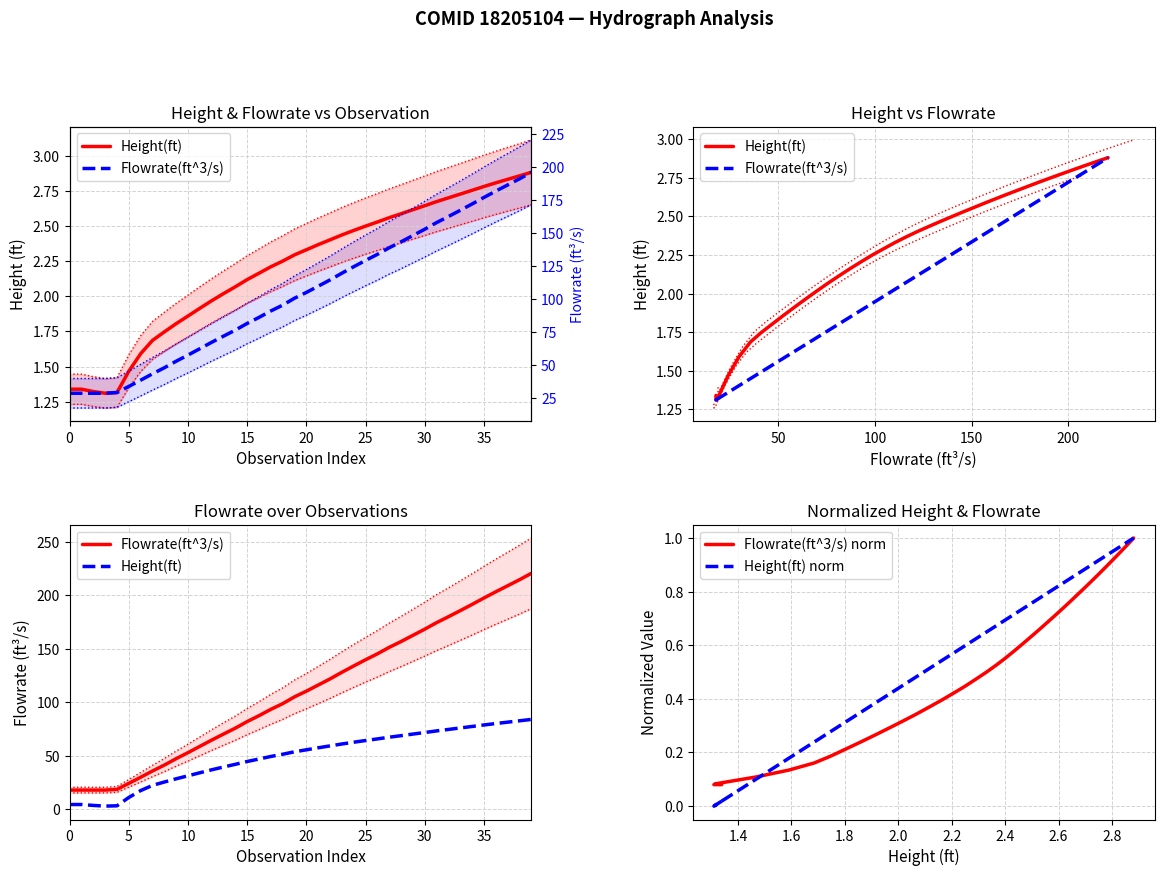

Reading right to left, what are all the values shown in this chart?

Height(ft): 83.8	82.5	81.2	80.0	78.6	77.2	75.8	74.4	73.1	71.5	70.1	68.6	67.2	65.6	64.0	62.5	60.8	59.0	57.2	55.4	53.5	51.2	49.1	46.7	44.4	41.8	39.3	36.6	33.9	31.0	28.2	25.2	22.1	17.2	10.7	2.9	2.6	3.3	4.1	4.1
Flowrate(ft^3/s): 220.6	214.6	208.9	203.3	197.5	191.5	185.7	180.0	174.4	168.3	162.5	156.7	151.3	145.2	139.7	133.9	127.9	121.7	116.0	110.3	105.0	98.6	93.3	87.3	81.8	75.7	70.1	64.5	58.6	52.7	47.1	41.1	35.5	29.7	23.9	18.3	17.7	17.7	17.7	17.7
Flowrate(ft^3/s) norm: 1.0	1.0	0.9	0.9	0.9	0.9	0.8	0.8	0.8	0.8	0.7	0.7	0.7	0.7	0.6	0.6	0.6	0.6	0.5	0.5	0.5	0.4	0.4	0.4	0.4	0.3	0.3	0.3	0.3	0.2	0.2	0.2	0.2	0.1	0.1	0.1	0.1	0.1	0.1	0.1
Height(ft) norm: 1.0	1.0	1.0	1.0	0.9	0.9	0.9	0.9	0.9	0.8	0.8	0.8	0.8	0.8	0.8	0.7	0.7	0.7	0.7	0.6	0.6	0.6	0.6	0.5	0.5	0.5	0.5	0.4	0.4	0.3	0.3	0.3	0.2	0.2	0.1	0.0	0.0	0.0	0.0	0.0